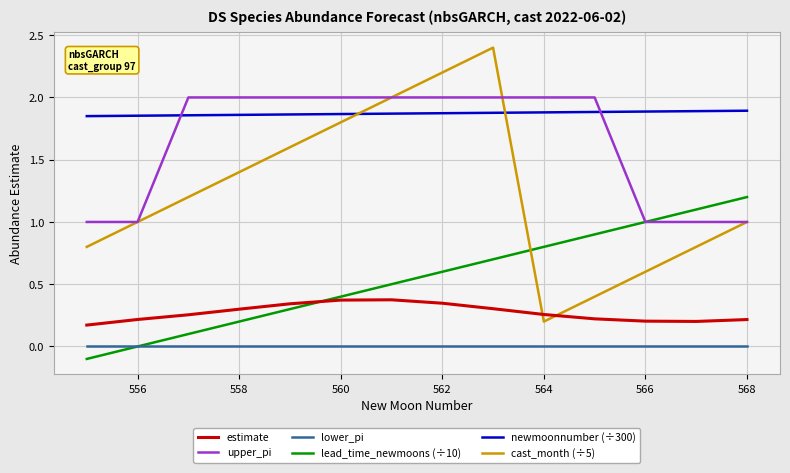

At how many categories does at least one series exceed 1?

14